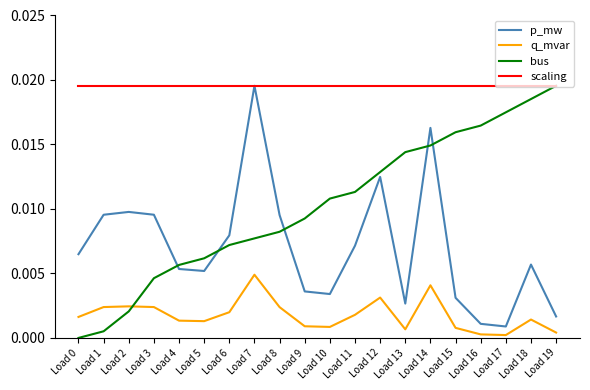

True or false: p_mw and q_mvar cross at least once.

False